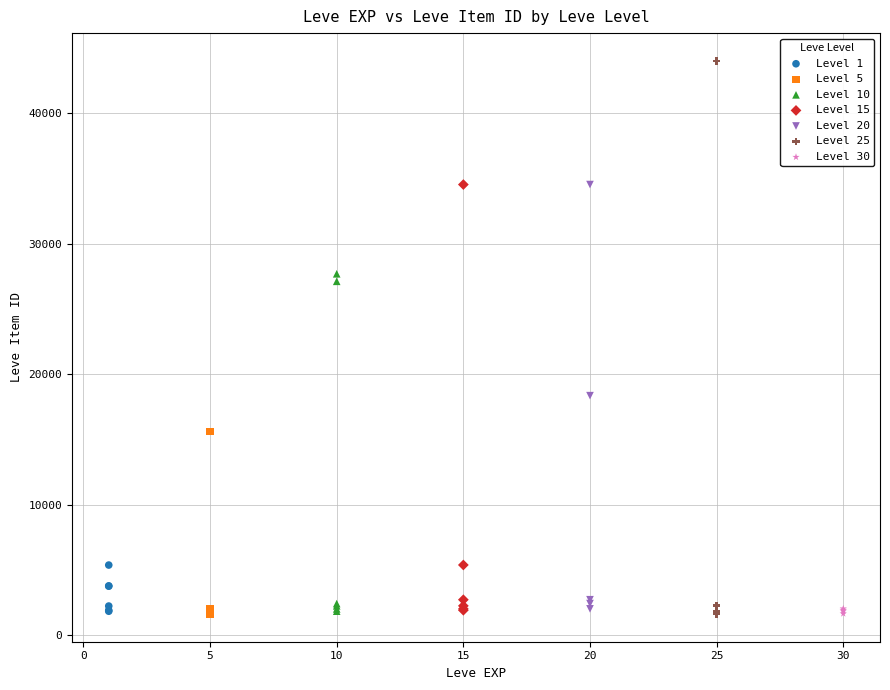

Which series has the largest Y range (max minus min)?

Level 25